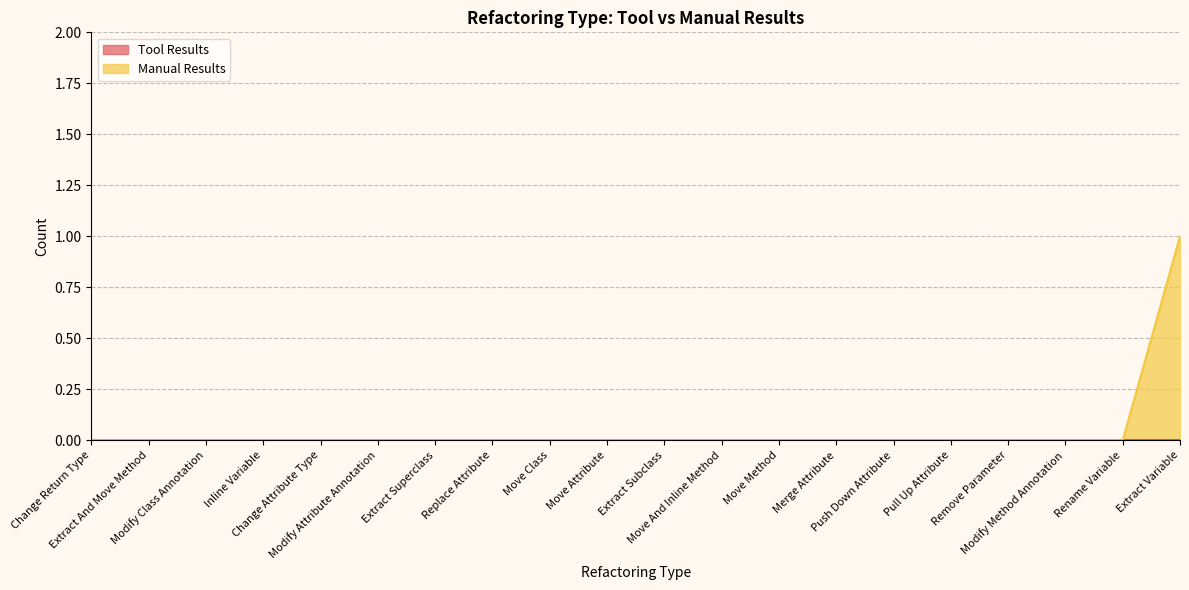

List the labels in order of value, smallest first.

Change Return Type, Extract And Move Method, Modify Class Annotation, Inline Variable, Change Attribute Type, Modify Attribute Annotation, Extract Superclass, Replace Attribute, Move Class, Move Attribute, Extract Subclass, Move And Inline Method, Move Method, Merge Attribute, Push Down Attribute, Pull Up Attribute, Remove Parameter, Modify Method Annotation, Rename Variable, Extract Variable